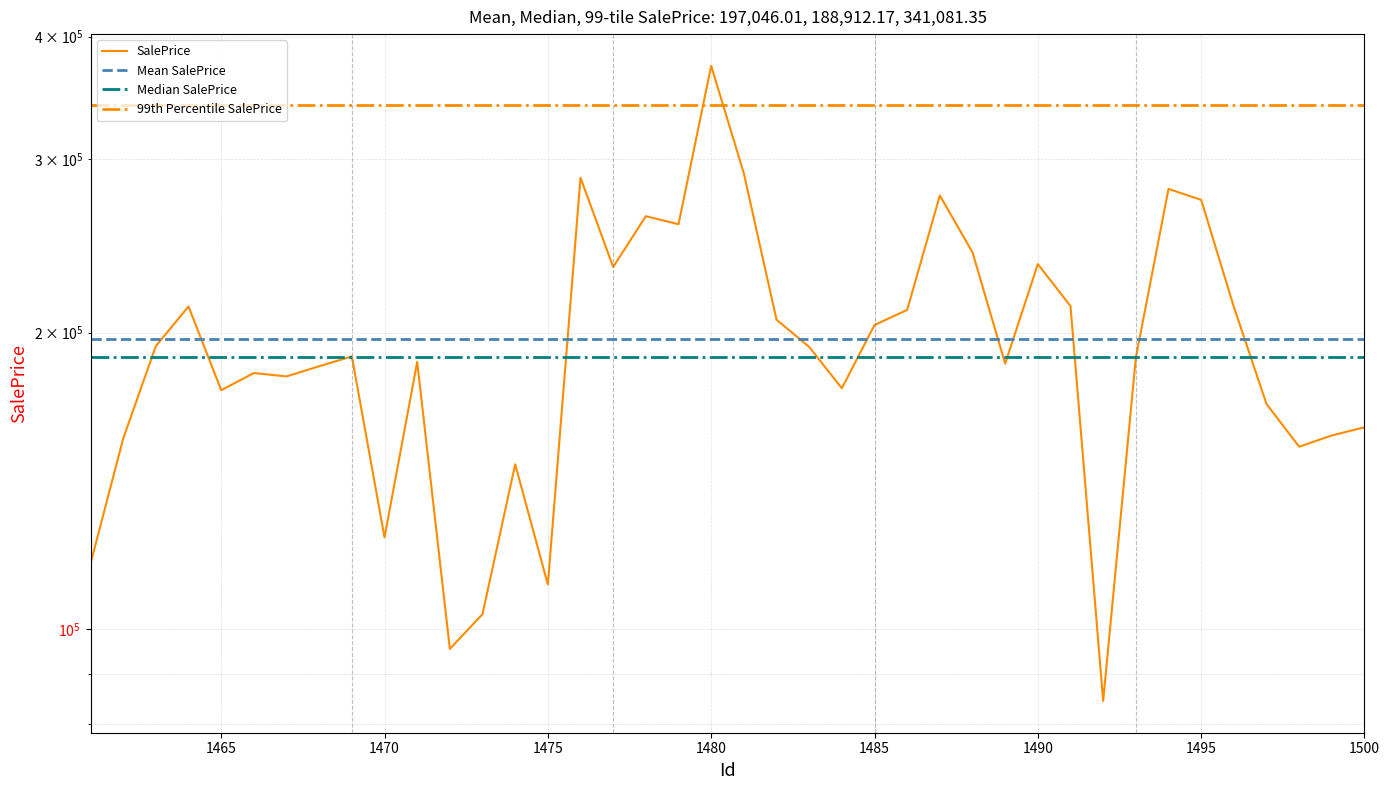

List the labels in order of value, largest first.

1480, 1481, 1476, 1494, 1487, 1495, 1478, 1479, 1488, 1490, 1477, 1491, 1464, 1496, 1486, 1482, 1485, 1463, 1483, 1469, 1493, 1471, 1489, 1468, 1466, 1467, 1484, 1465, 1497, 1500, 1499, 1462, 1498, 1474, 1470, 1461, 1475, 1473, 1472, 1492